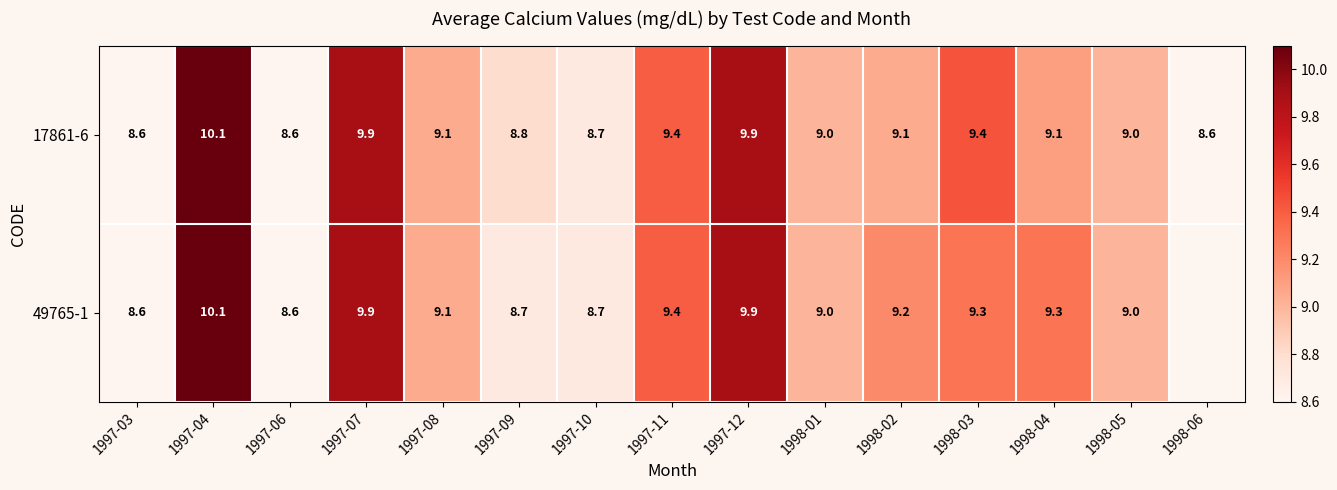

What is the maximum value shown in the chart?

10.1